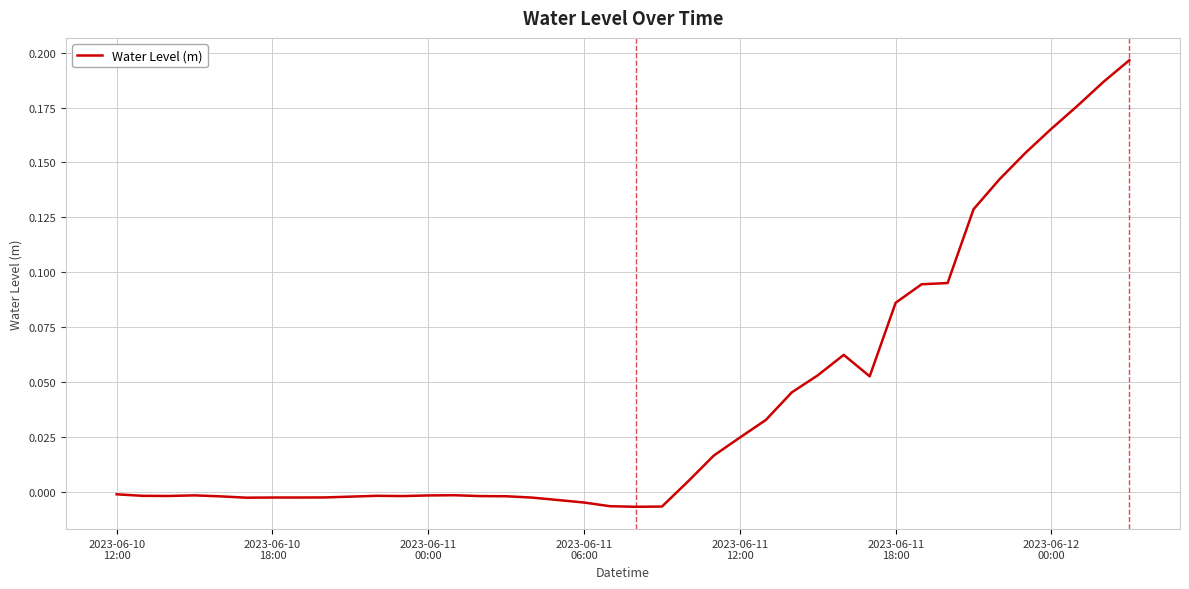

Reading left to right, what are all the values shown in this chart?

-0.0	-0.0	-0.0	-0.0	-0.0	-0.0	-0.0	-0.0	-0.0	-0.0	-0.0	-0.0	-0.0	-0.0	-0.0	-0.0	-0.0	-0.0	-0.0	-0.0	-0.0	-0.0	0.0	0.0	0.0	0.0	0.0	0.1	0.1	0.1	0.1	0.1	0.1	0.1	0.1	0.2	0.2	0.2	0.2	0.2